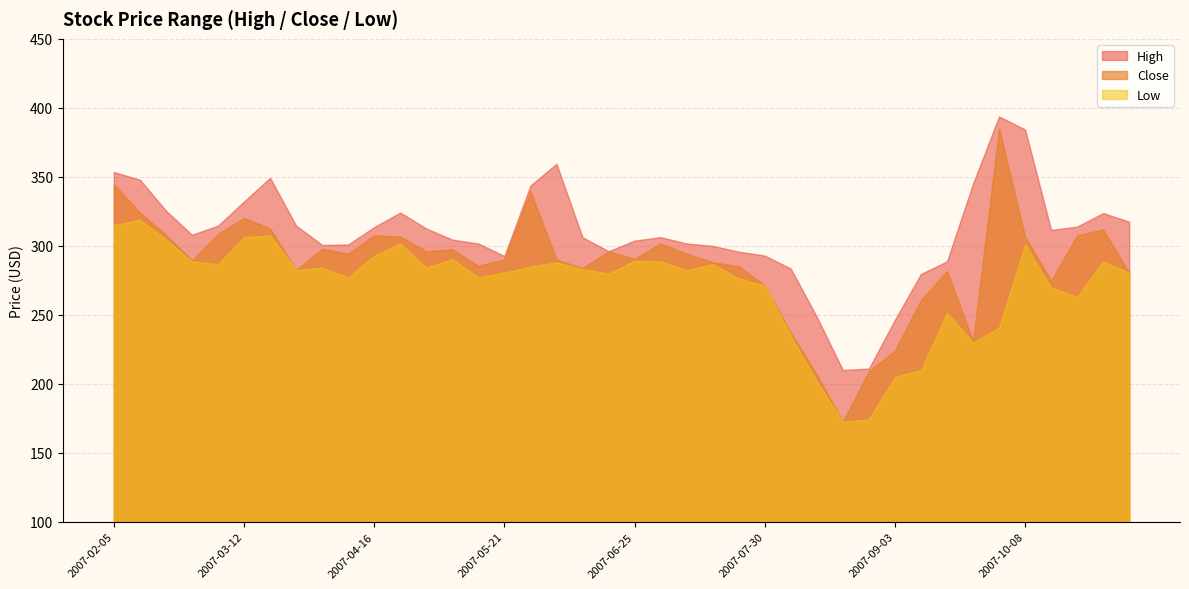

The value of Low at 2007-06-18 is 280.0. True or false?

True